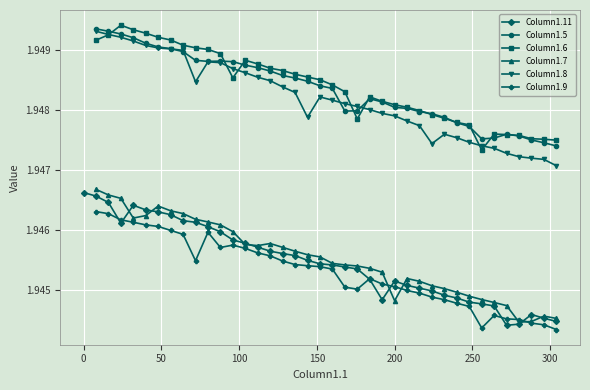

How many Column1.11 values are between 1 and 2?

39